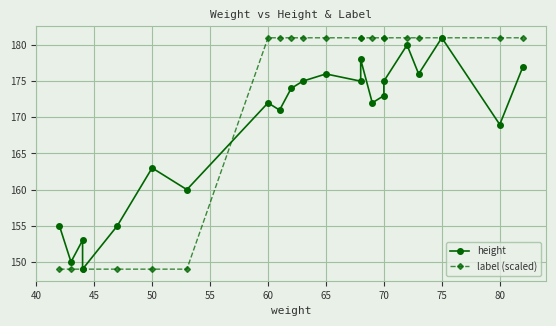

What is the average value of the label (scaled) series?

171